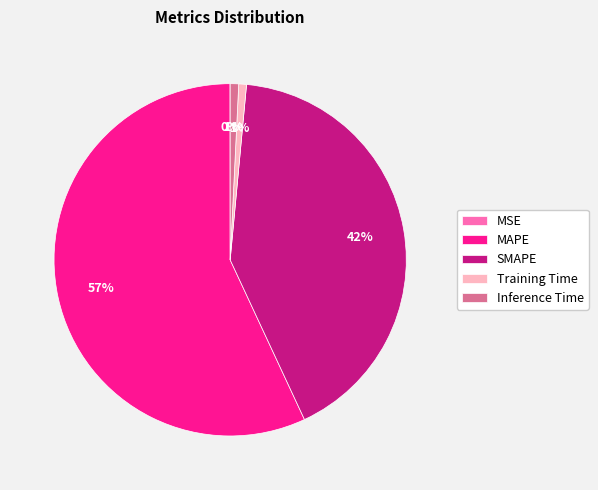

What is the majority slice?

MAPE